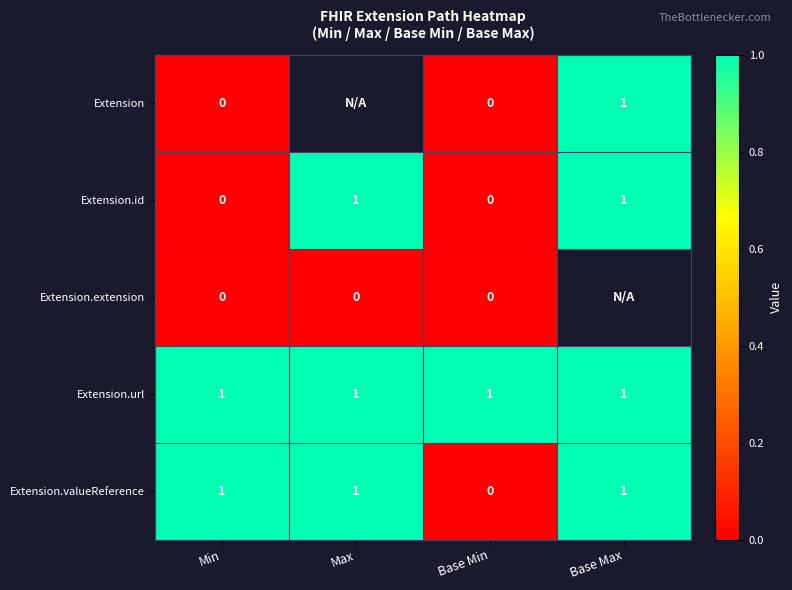

Which category has the highest value across all series?

Base Max